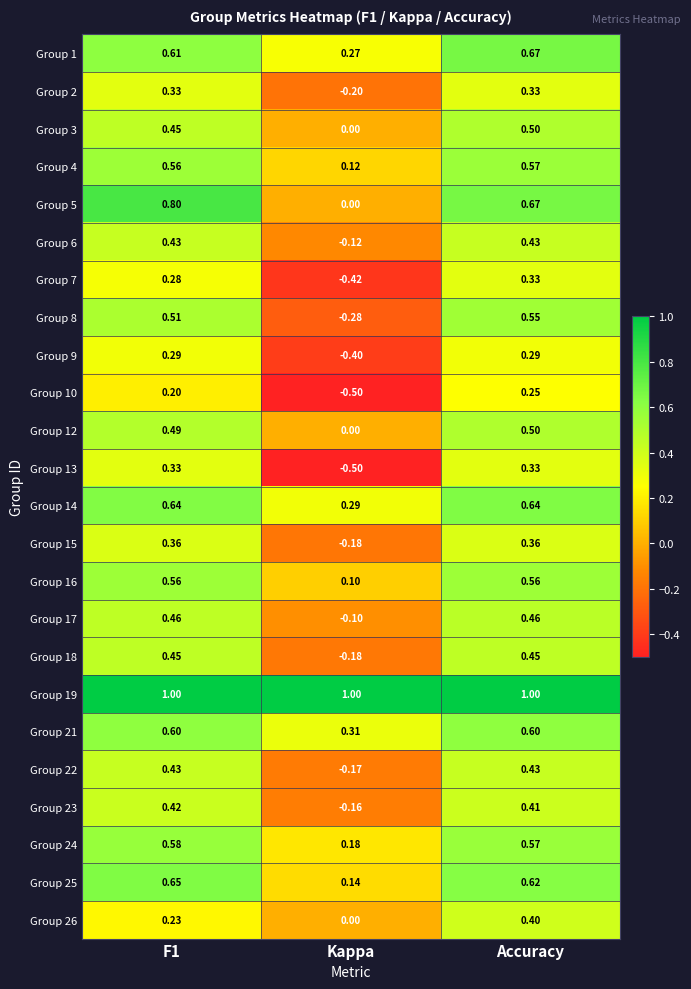

At which label does Group 18 reach its minimum?

Kappa